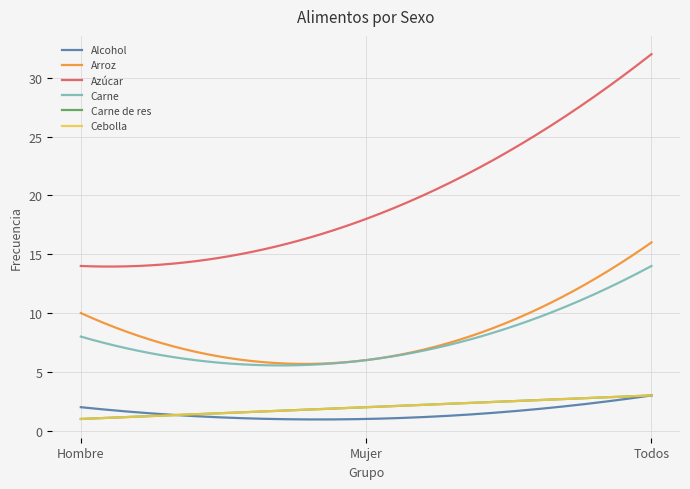

What is the label of the 1st point from the left?

Hombre